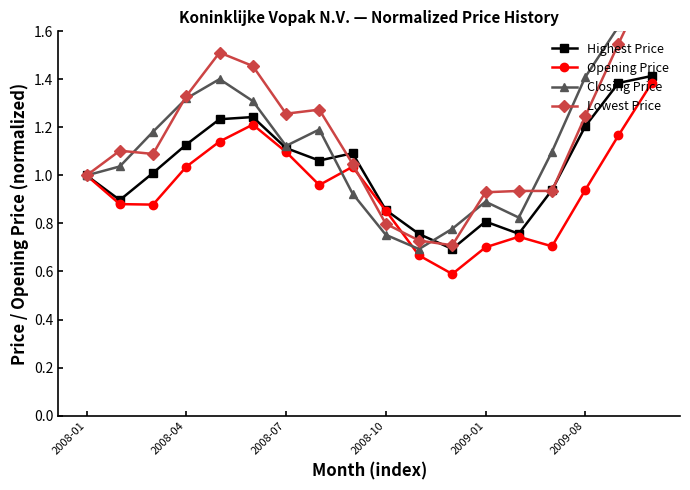

What are all the series names shown in the legend?

Highest Price, Opening Price, Closing Price, Lowest Price